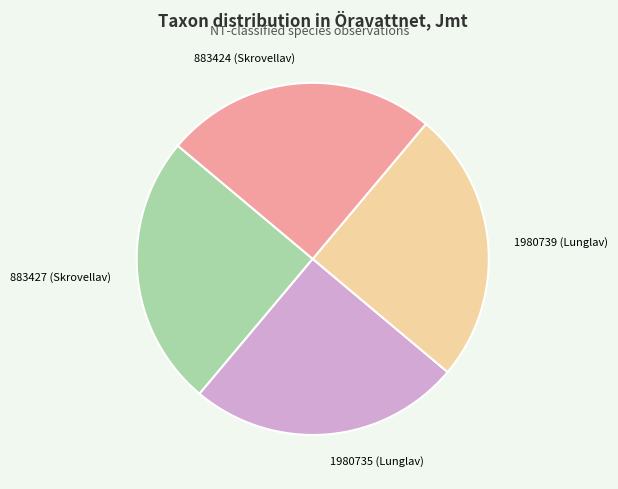

How many segments does this pie chart have?

4